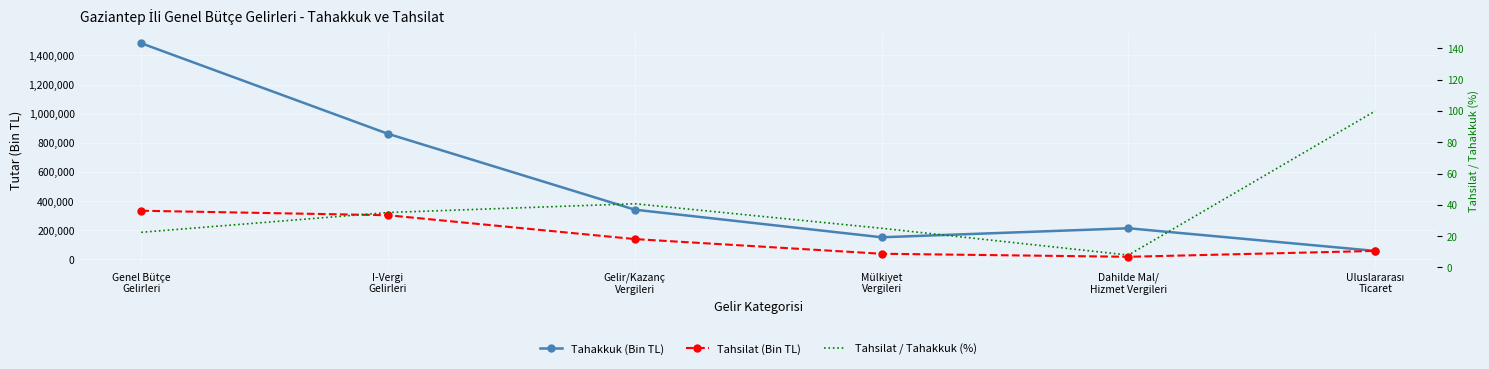

Reading left to right, what are all the values shown in this chart?

Tahakkuk (Bin TL): Genel Bütçe
Gelirleri=1484060.0	I-Vergi
Gelirleri=861721.0	Gelir/Kazanç
Vergileri=340579.0	Mülkiyet
Vergileri=150935.0	Dahilde Mal/
Hizmet Vergileri=212961.0	Uluslararası
Ticaret=57337.0
Tahsilat (Bin TL): Genel Bütçe
Gelirleri=333342.0	I-Vergi
Gelirleri=302466.0	Gelir/Kazanç
Vergileri=138576.0	Mülkiyet
Vergileri=37779.0	Dahilde Mal/
Hizmet Vergileri=16878.0	Uluslararası
Ticaret=57296.0
Tahsilat / Tahakkuk (%): Genel Bütçe
Gelirleri=22.5	I-Vergi
Gelirleri=35.1	Gelir/Kazanç
Vergileri=40.7	Mülkiyet
Vergileri=25.0	Dahilde Mal/
Hizmet Vergileri=7.9	Uluslararası
Ticaret=99.9